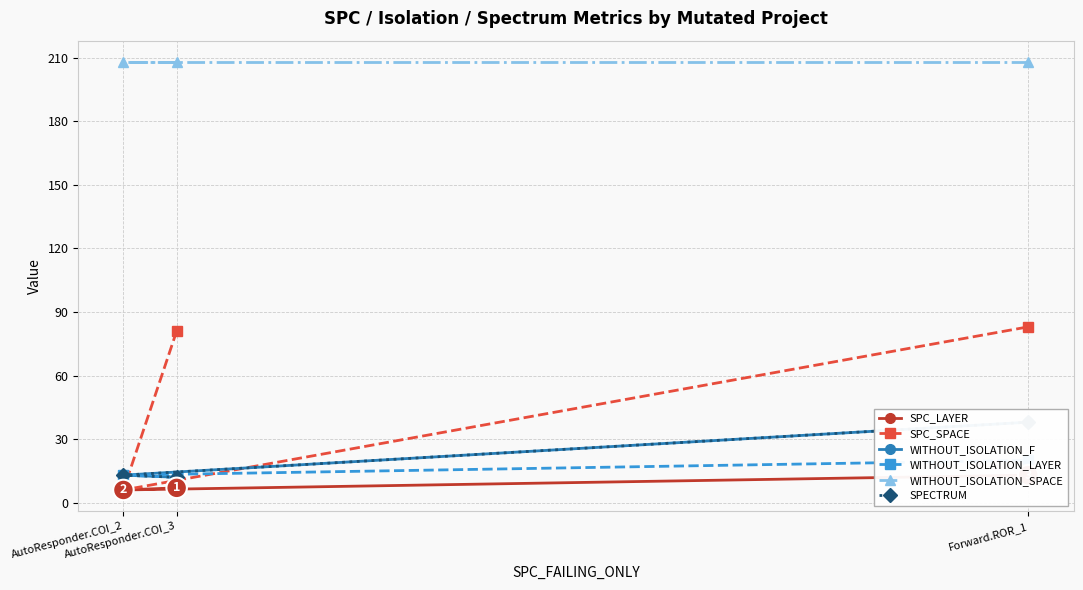

True or false: WITHOUT_ISOLATION_LAYER has a value of 13 at AutoResponder.COI_2.

True